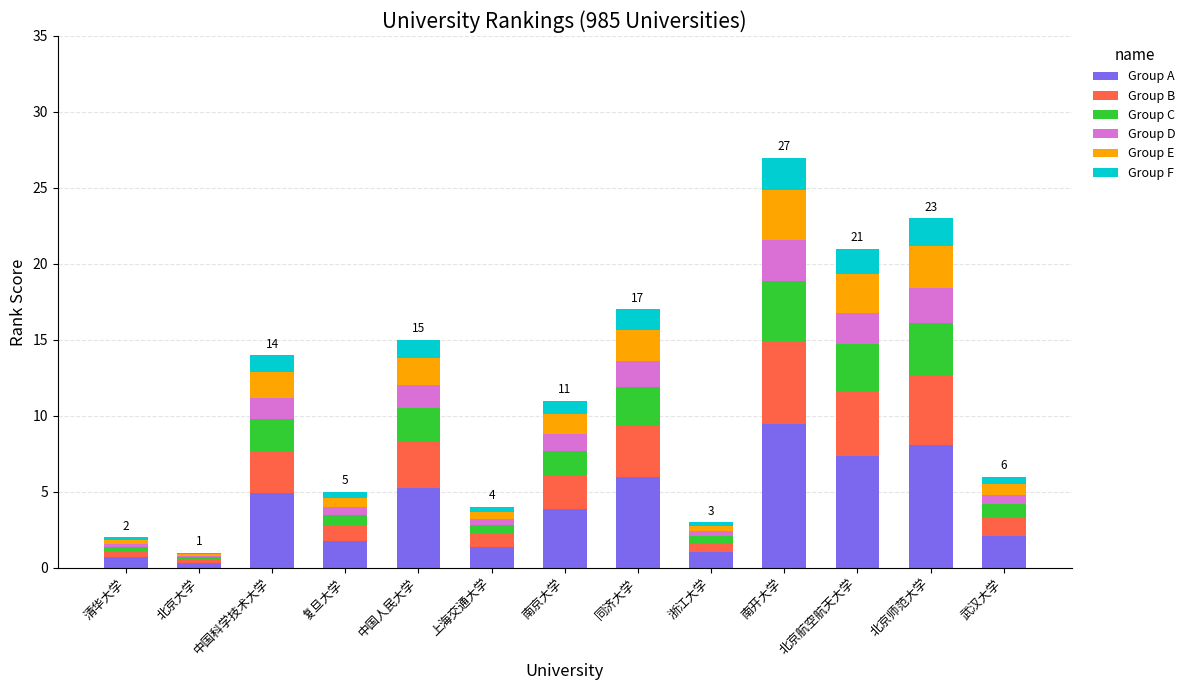

What are all the series names shown in the legend?

Group A, Group B, Group C, Group D, Group E, Group F